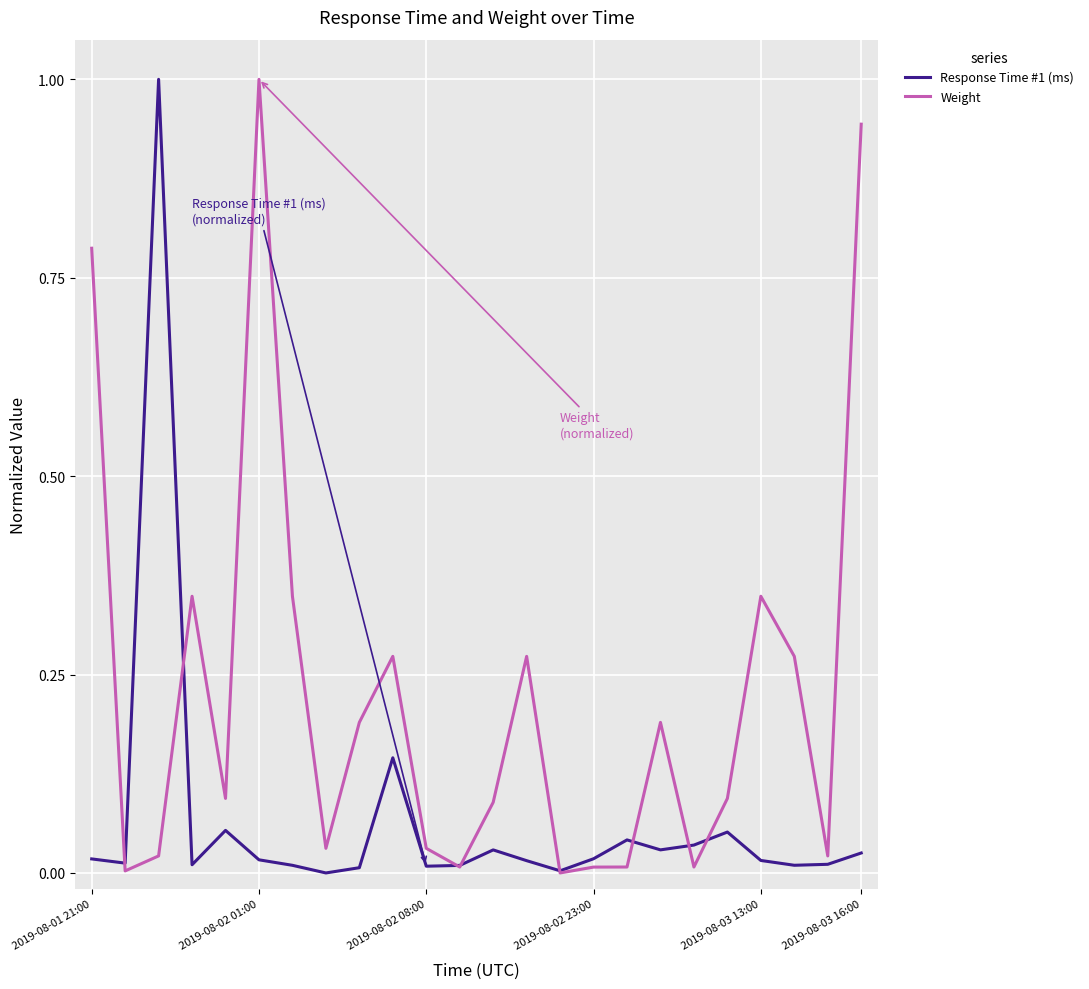

What is the highest value of the Response Time #1 (ms) series?

1.0